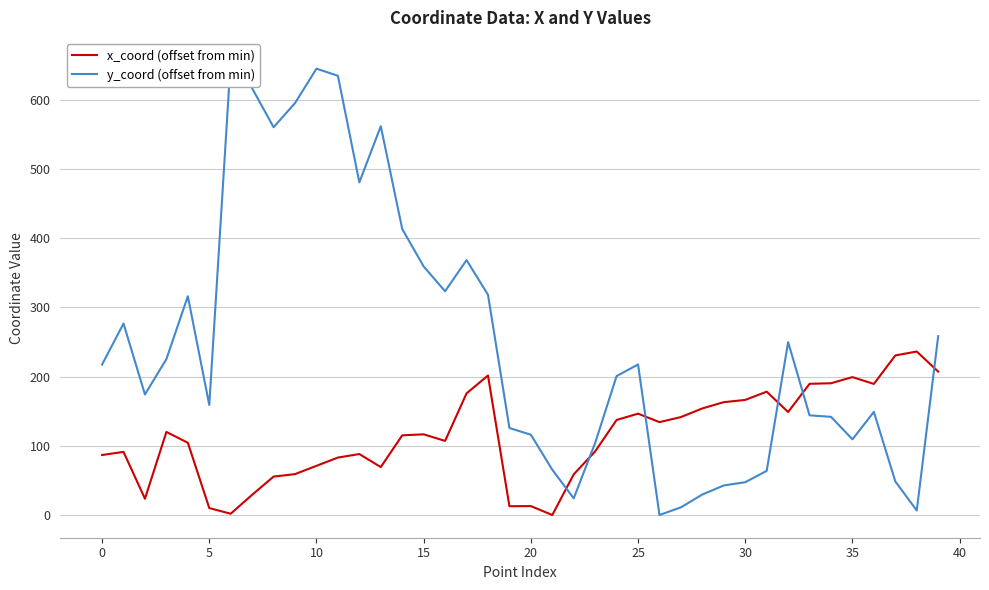

Between which two adjacent categories do y_coord (offset from min) and x_coord (offset from min) first intersect?

21 and 22